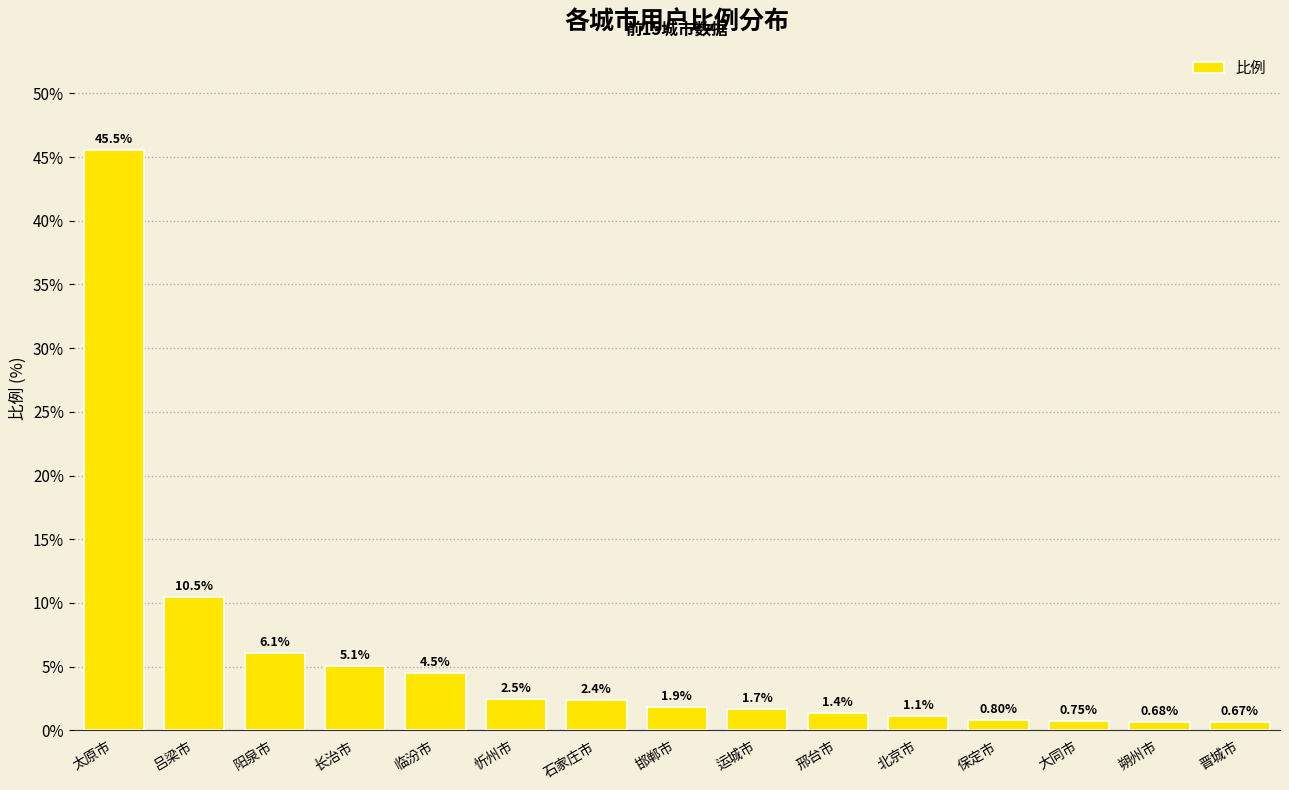

Between 运城市 and 邢台市, which is larger?

运城市